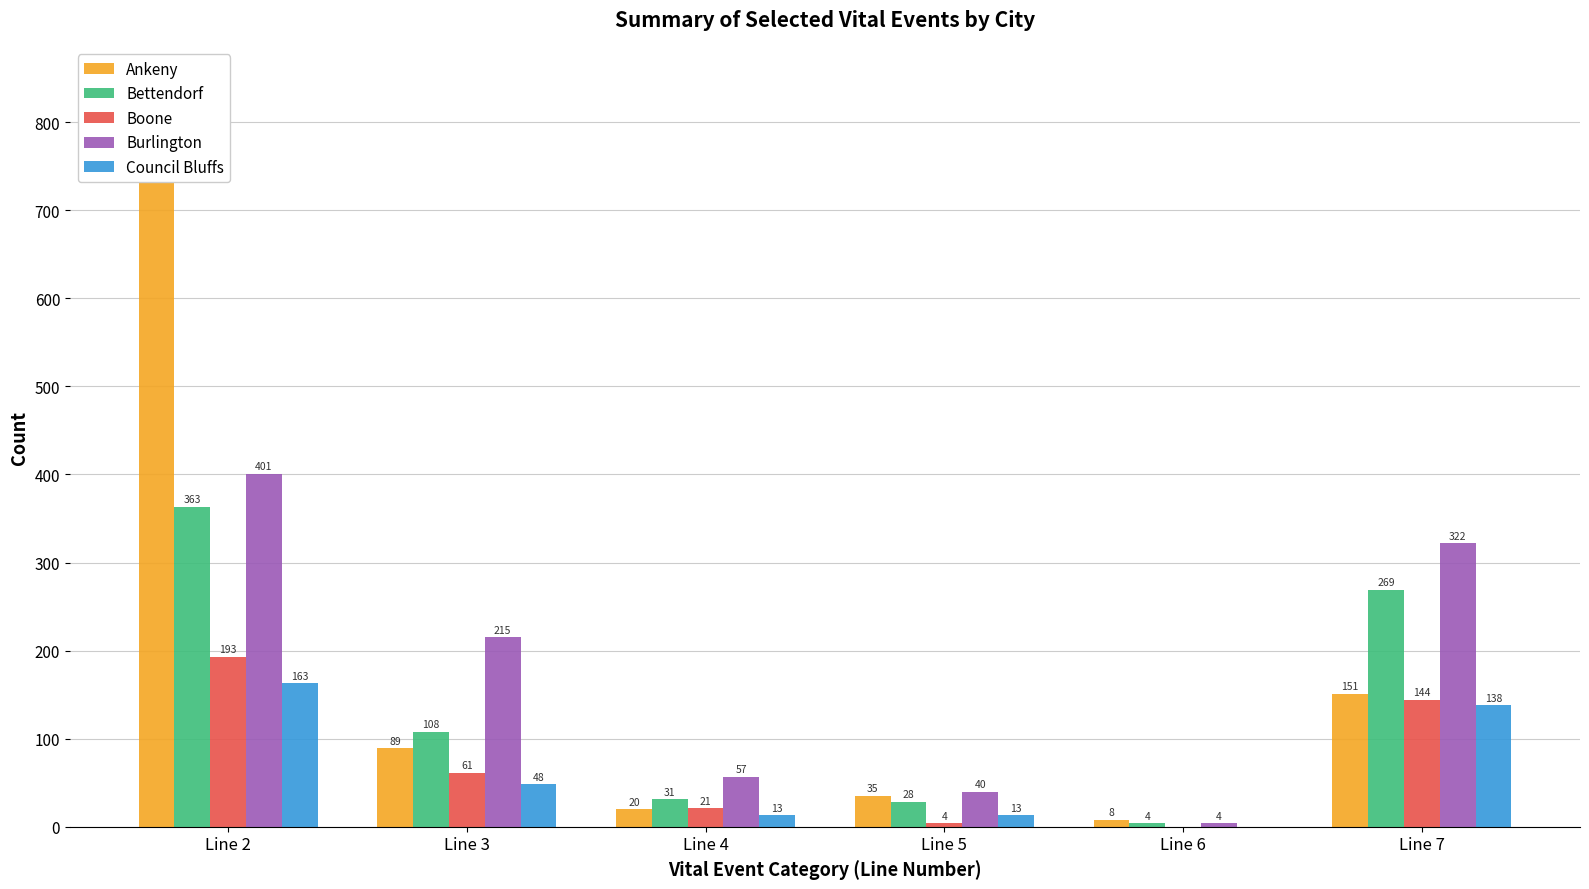

Which category has the highest value across all series?

Line 2